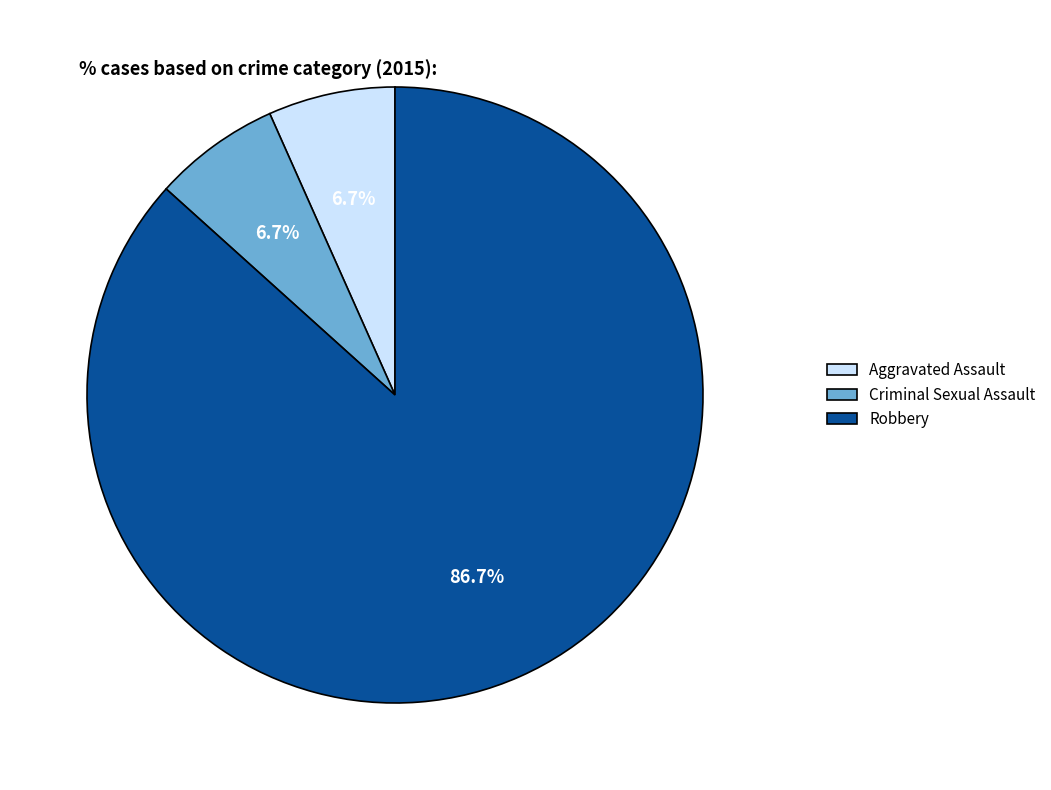

To the nearest percent, what portion does Criminal Sexual Assault represent?

7%